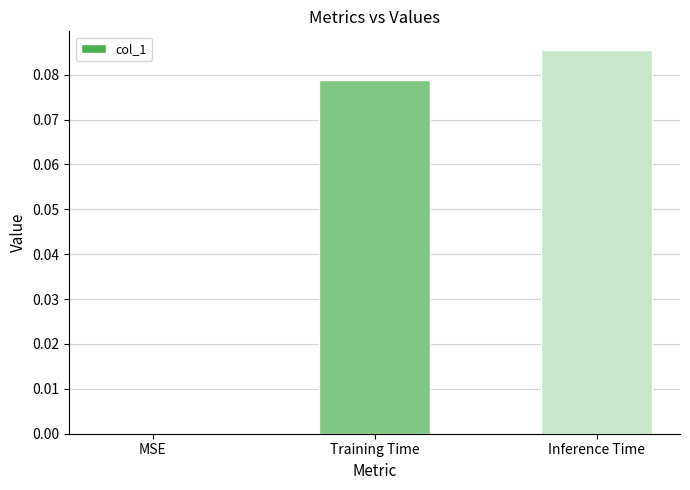

Which label corresponds to the largest value in the chart?

Inference Time